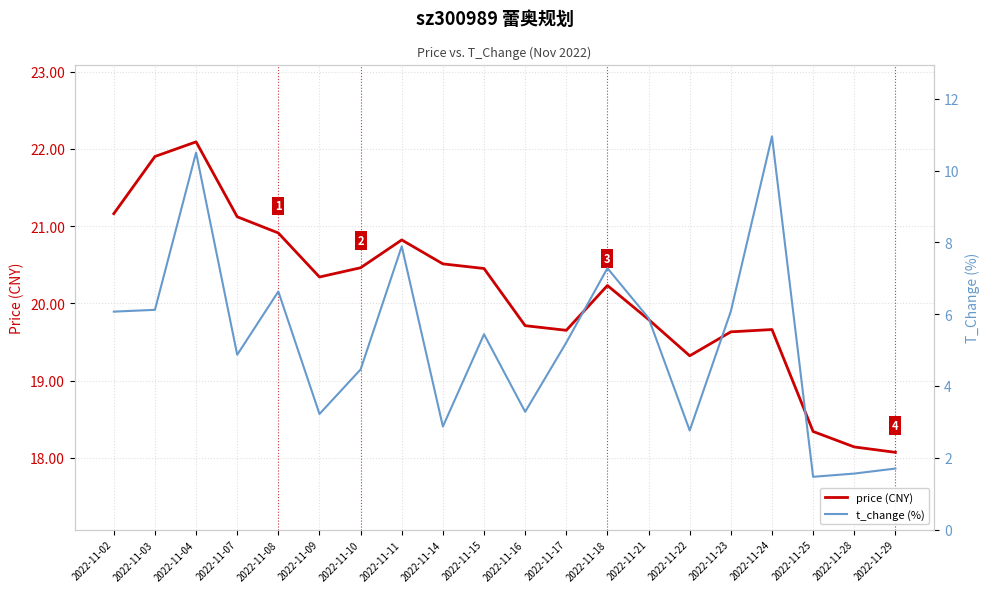

Is this an area chart (filled region under the line)?

No